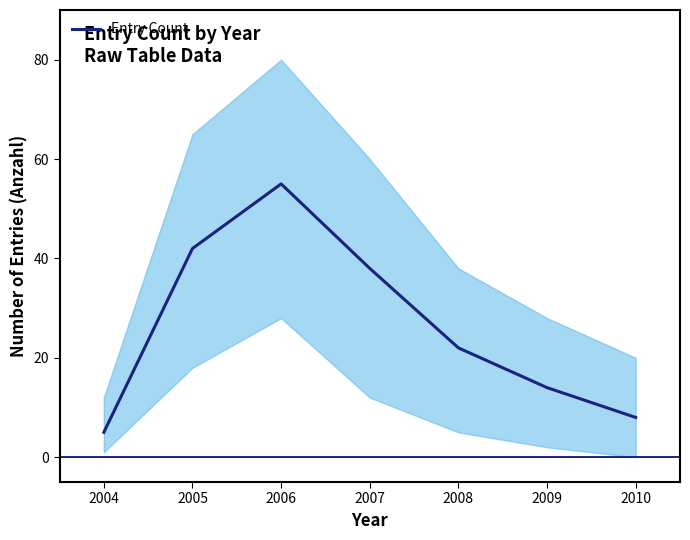

The value at 2009 is 21. True or false?

False